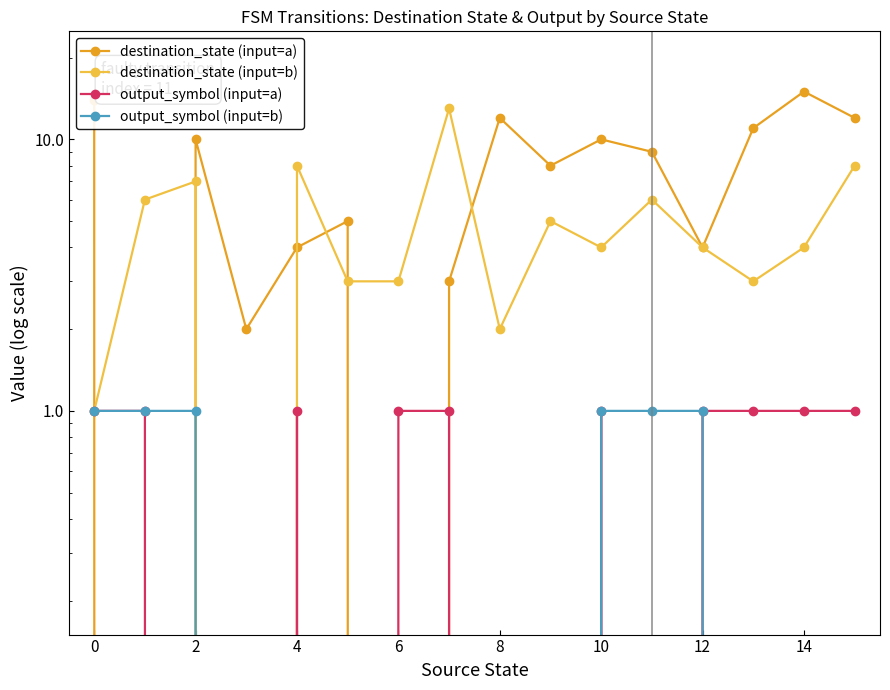

True or false: output_symbol (input=a) has more than 0 points higher than both neighbors.

True